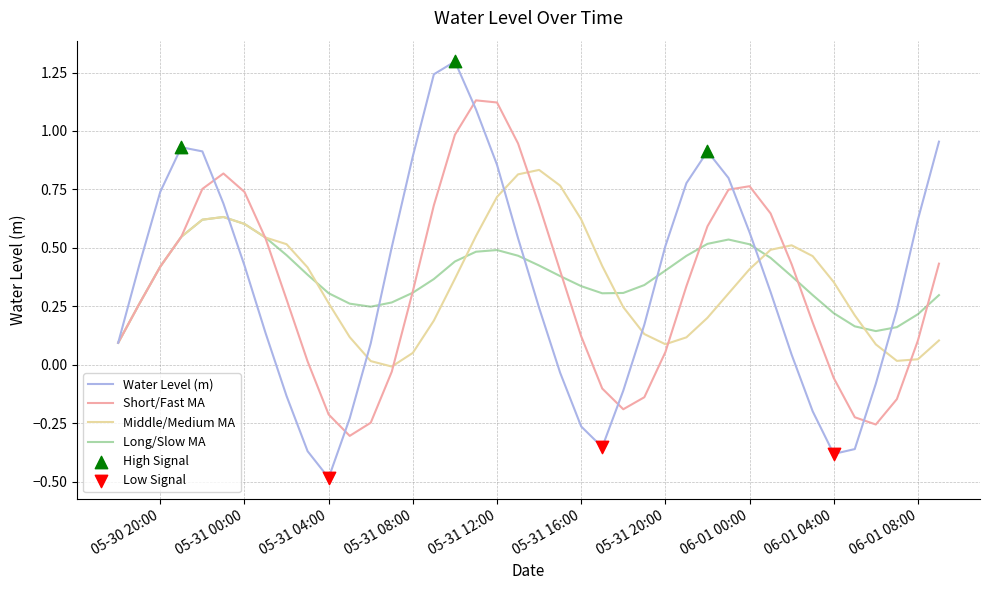

Which series has the largest range (max minus min)?

Water Level (m)